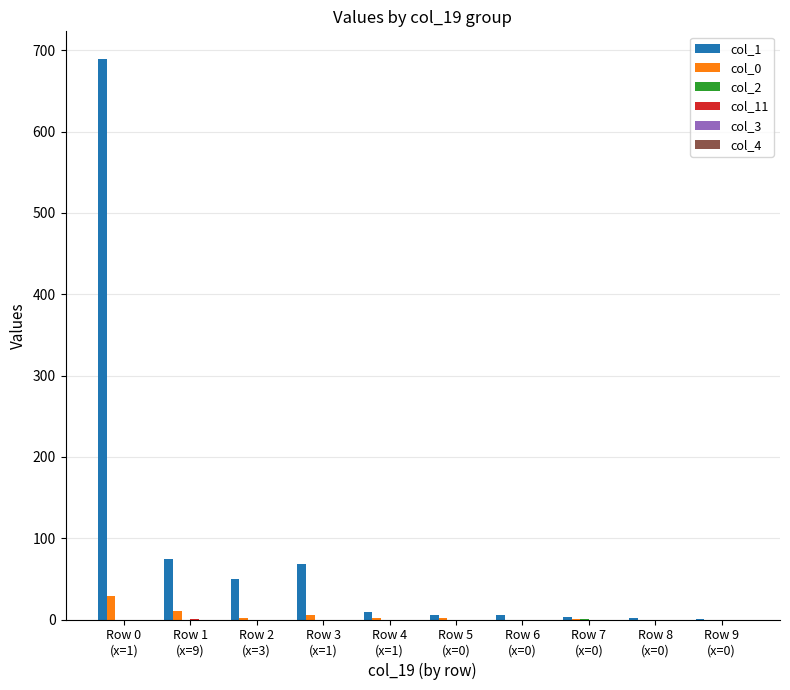

What is the greatest value displayed?

689